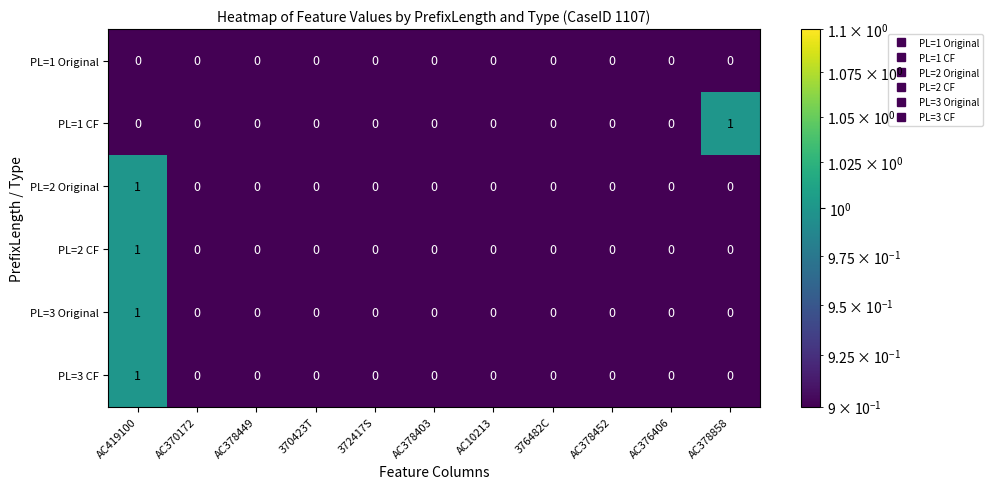

The value of PL=1 CF at AC370172 is 0. True or false?

True